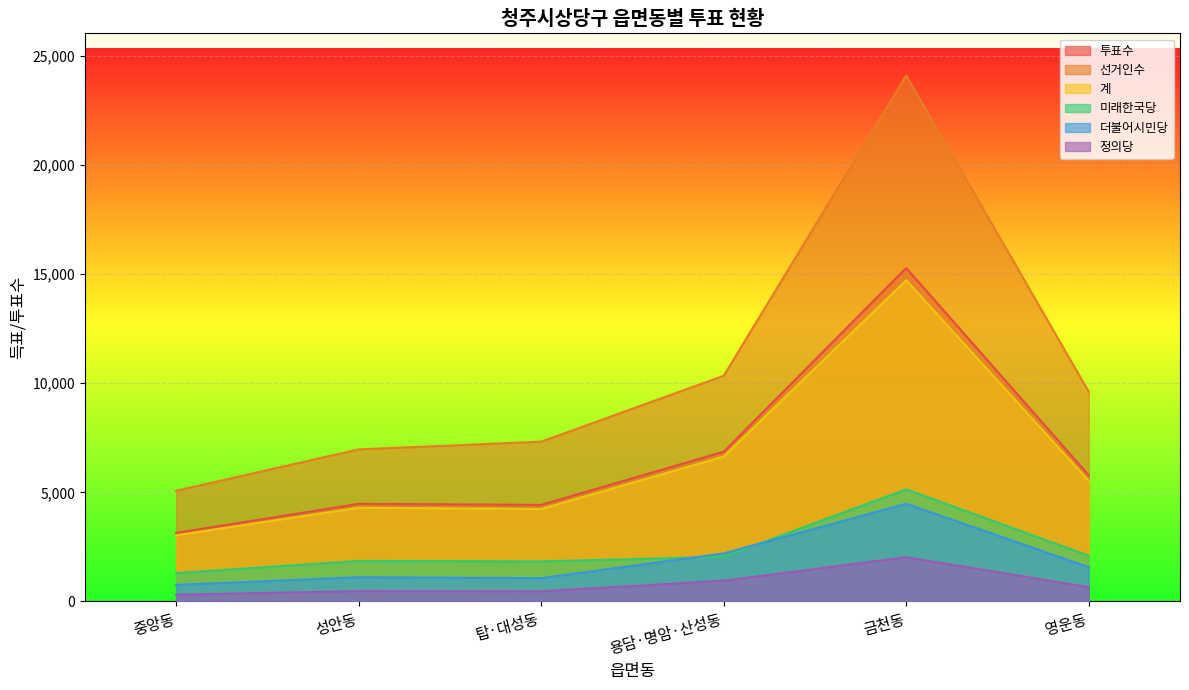

Is it true that 정의당 equals 656 at 영운동?

True